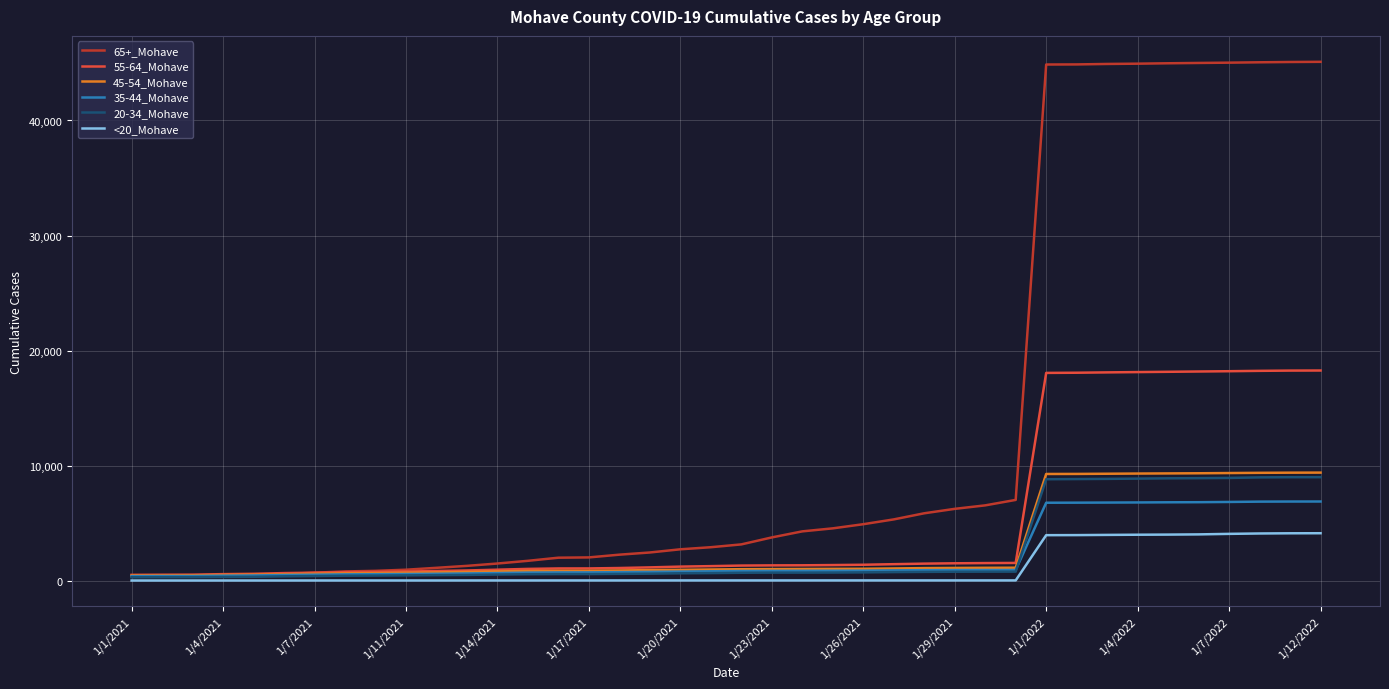

Which series has the largest total across all categories?

65+_Mohave